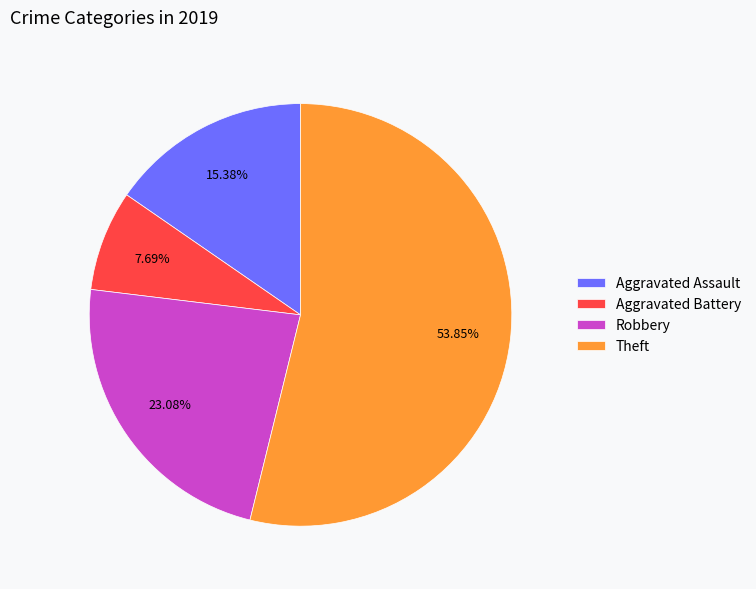

Rank the categories by value from lowest to highest.

Aggravated Battery, Aggravated Assault, Robbery, Theft